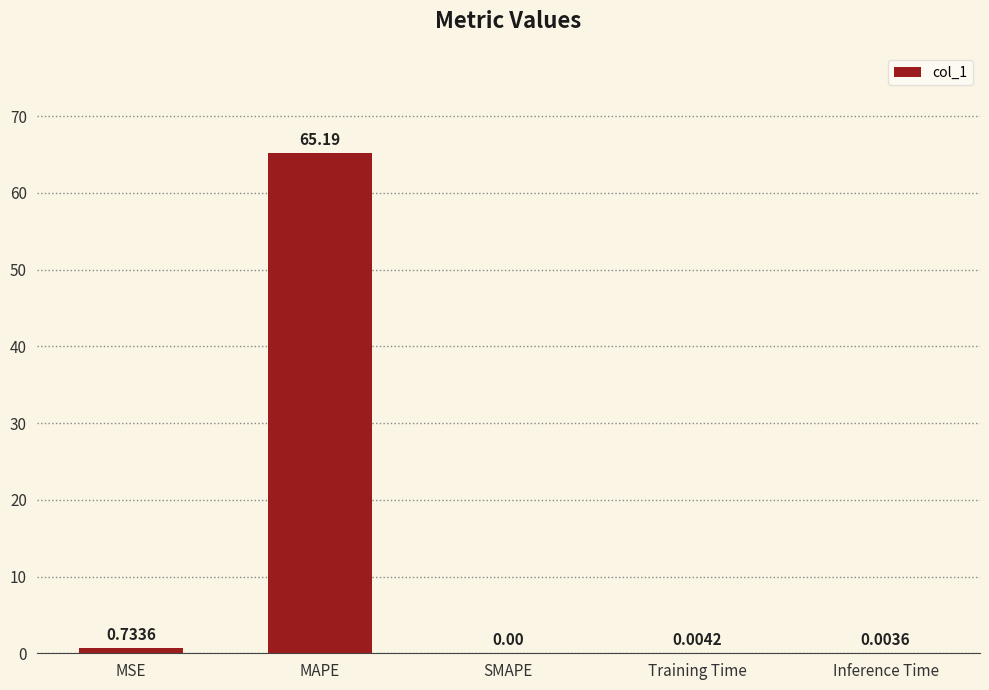

Which label corresponds to the largest value in the chart?

MAPE